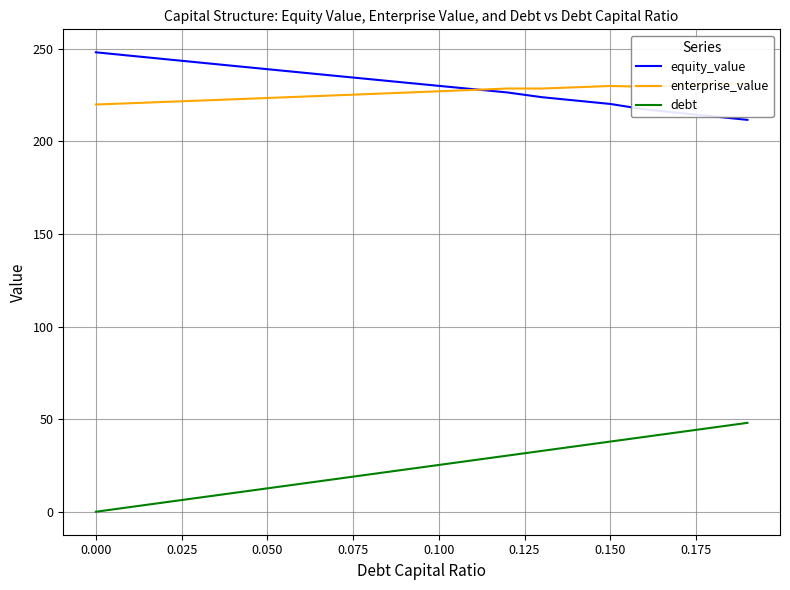

True or false: equity_value and debt intersect in this chart.

False